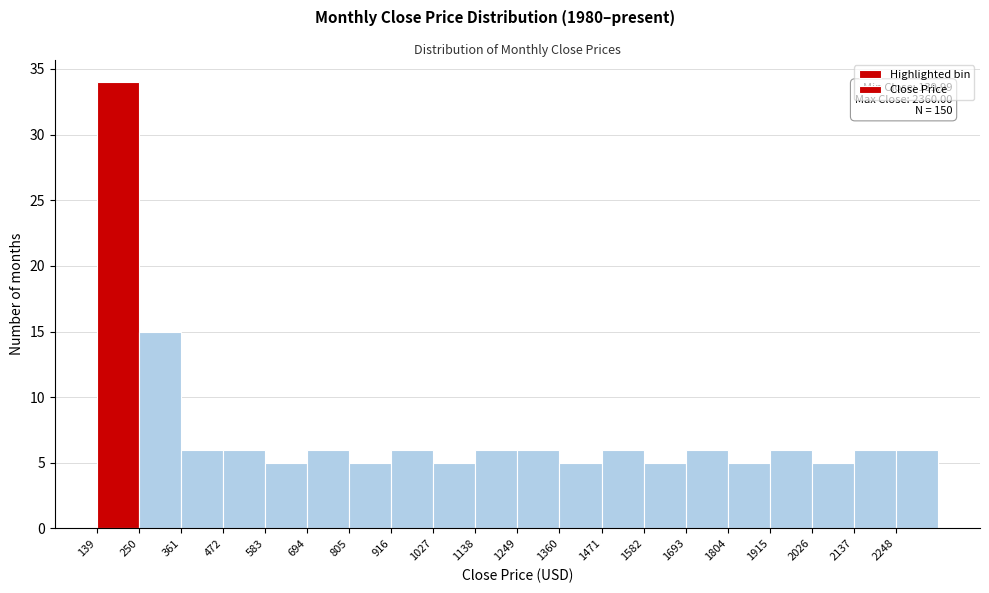

Which range on the x-axis has the tallest bar?

140 to 260